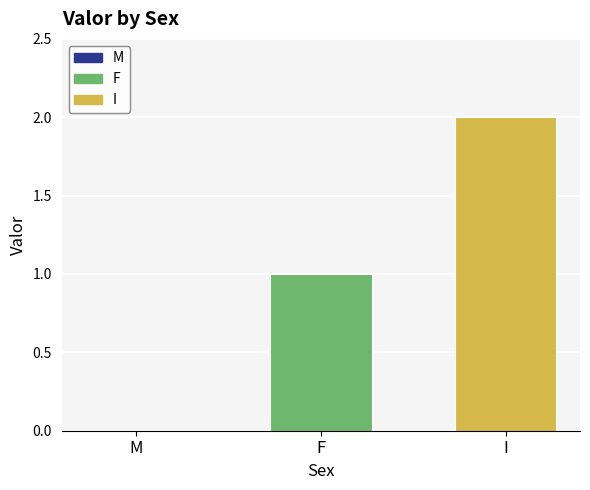

Approximately how many times larger is the value at F compared to I?

0.5